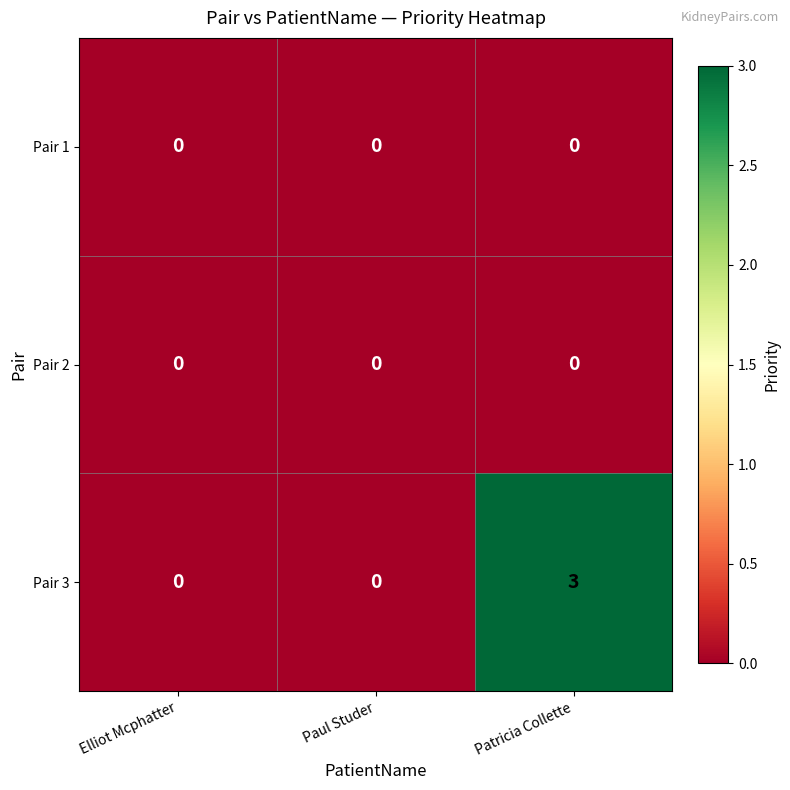

What is the difference between the maximum and minimum values in the Pair 3 series?

3